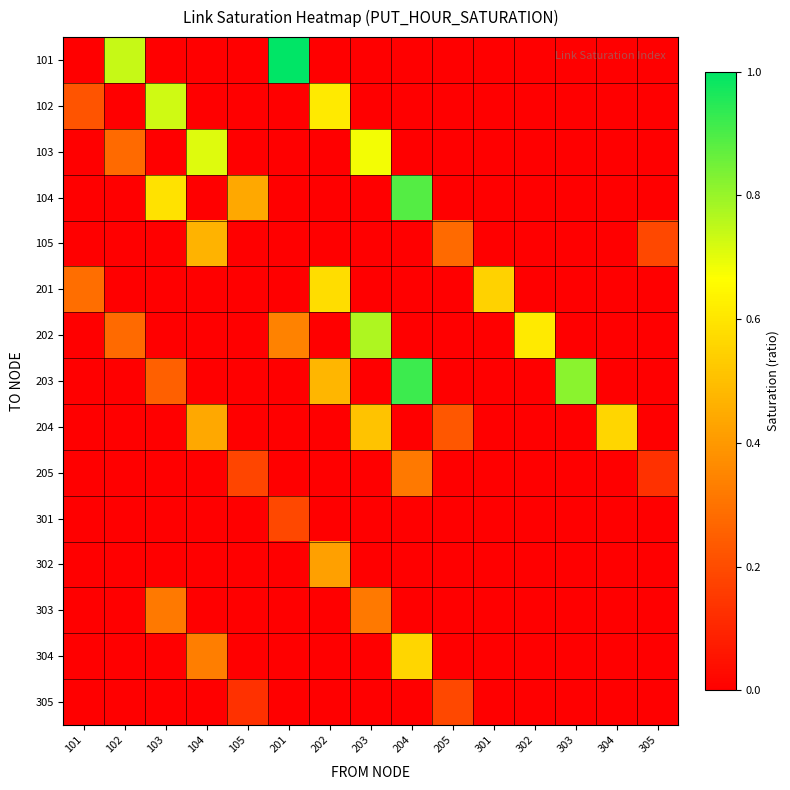

What is the difference between the highest and lowest values at 204?

0.9